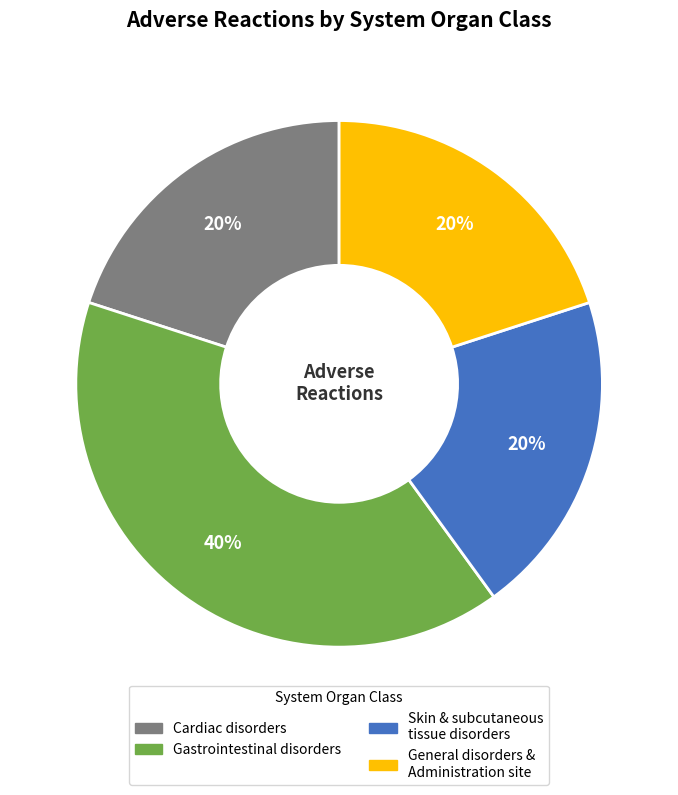

Count the number of slices in the pie.

4